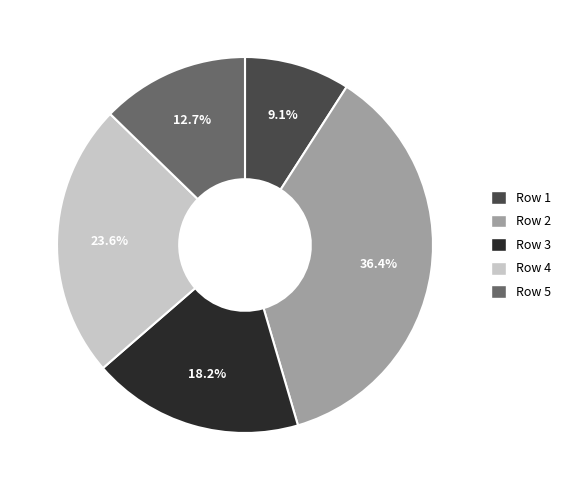

Which has a higher value, Row 2 or Row 5?

Row 2